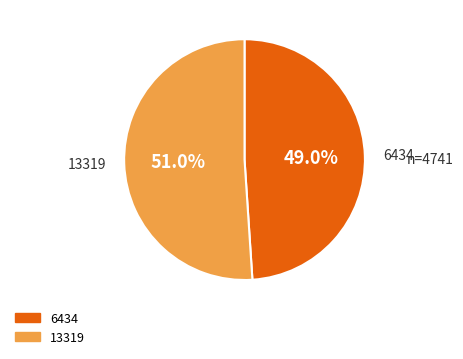

To the nearest percent, what portion does 13319 represent?

51%